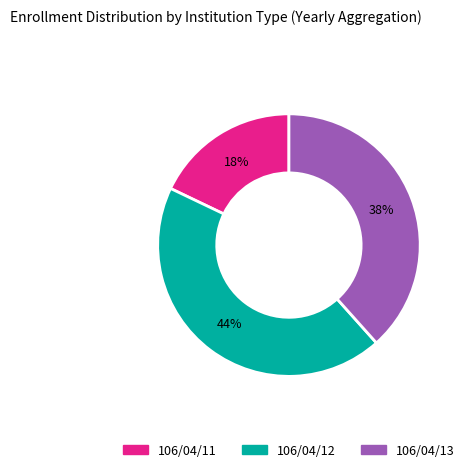

To the nearest percent, what is the difference between the largest and smallest slice percentages?

26%